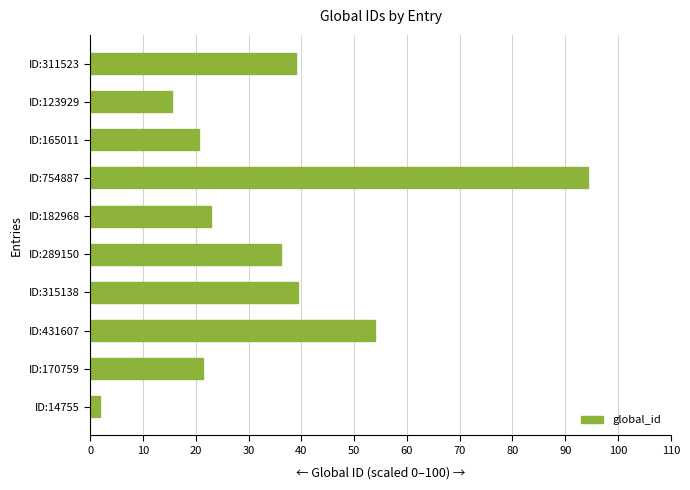

Where is the data nearest to the value 48?

ID:431607